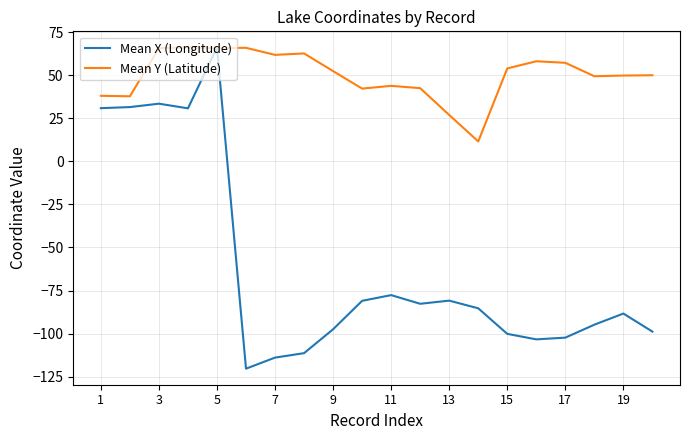

List the series in order of their overall mean, lowest first.

Mean X (Longitude), Mean Y (Latitude)